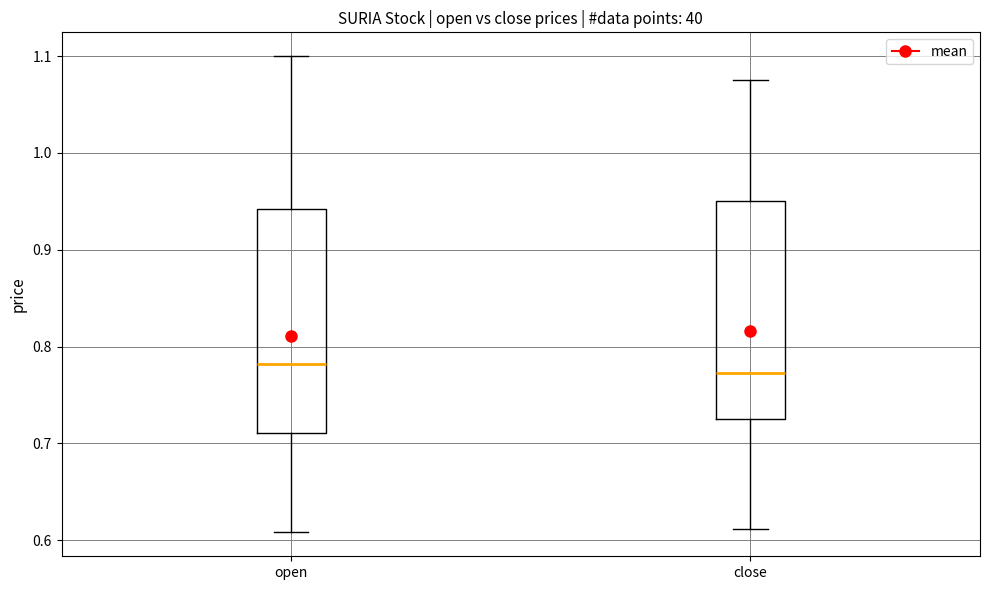

Reading left to right, read every box against the y-axis: the position of its median line, the range the box covers, and the ends of its whiskers. The values are not printed on the chart, so give them approximately, as read against the axis.

open: median 0.78, box 0.71 to 0.94, whiskers 0.61 to 1.10
close: median 0.77, box 0.73 to 0.95, whiskers 0.61 to 1.08